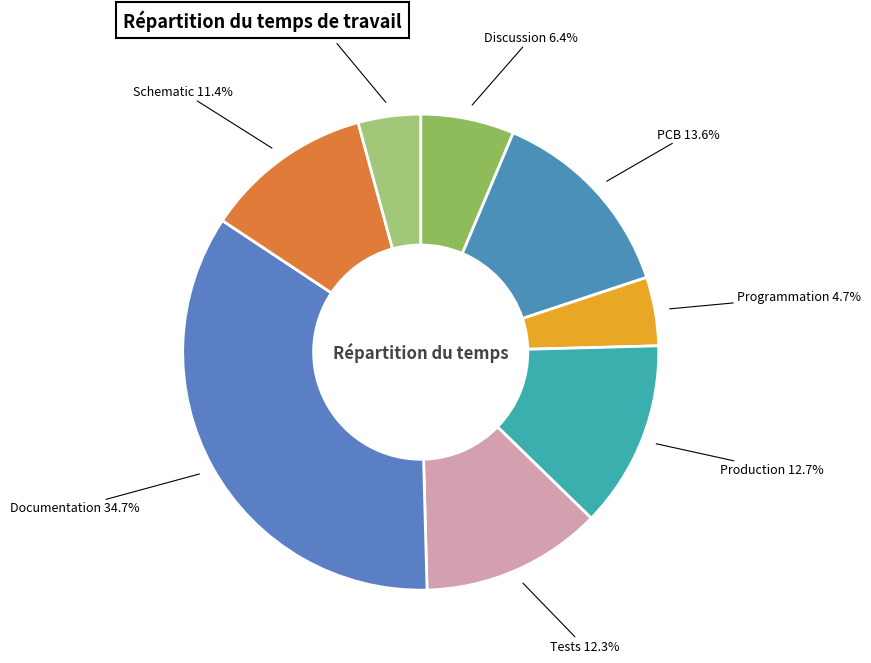

Which slice is the smallest?

Recherches